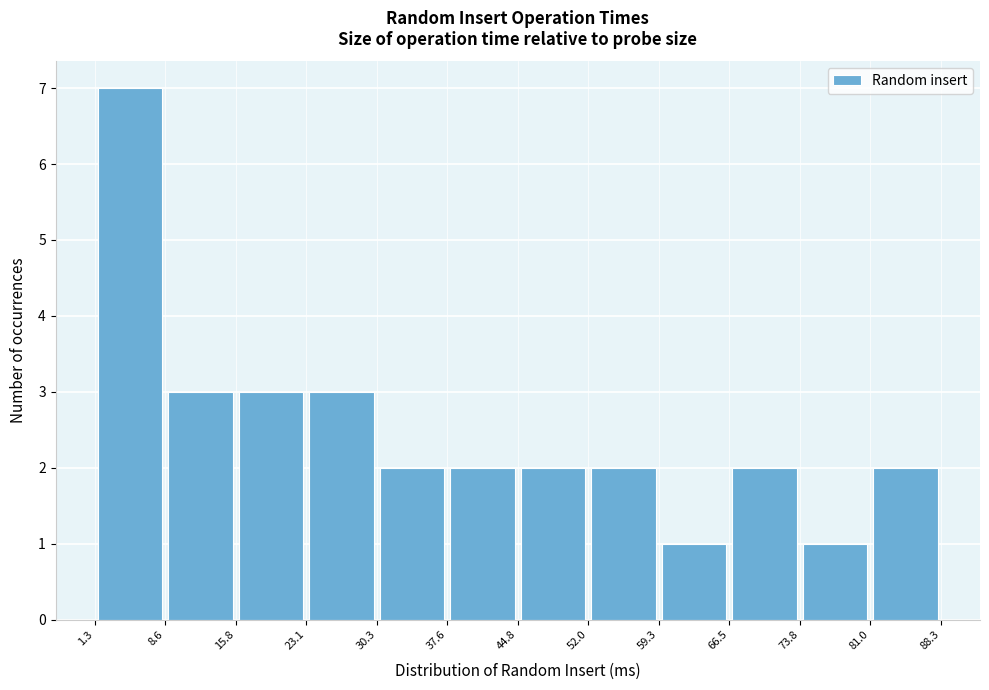

What is the height of the bar covering 44.8 to 52.0 on the x-axis? The values are not printed on the chart, so give them approximately, as read against the axis.

2